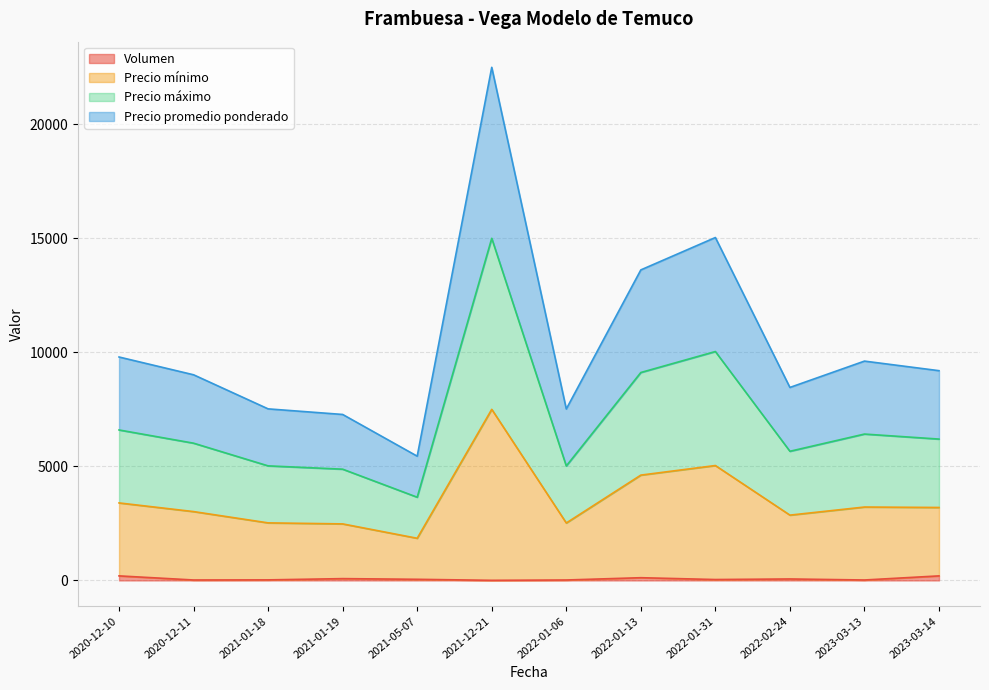

At 2021-05-07, list the series in order from smallest to largest.

Volumen, Precio promedio ponderado, Precio máximo, Precio mínimo